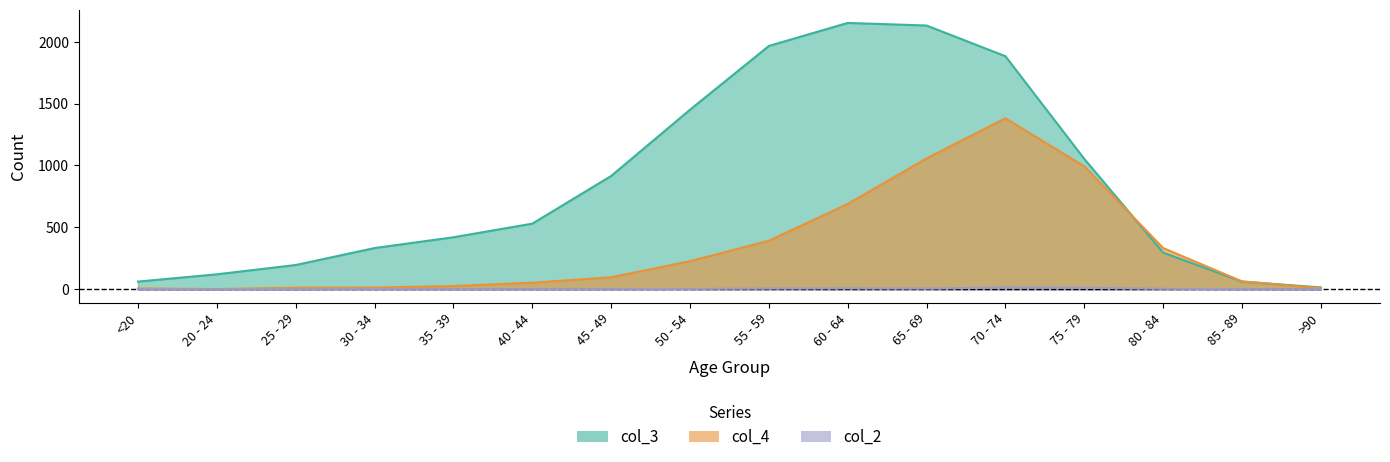

The value of col_3 at >90 is 21. True or false?

False